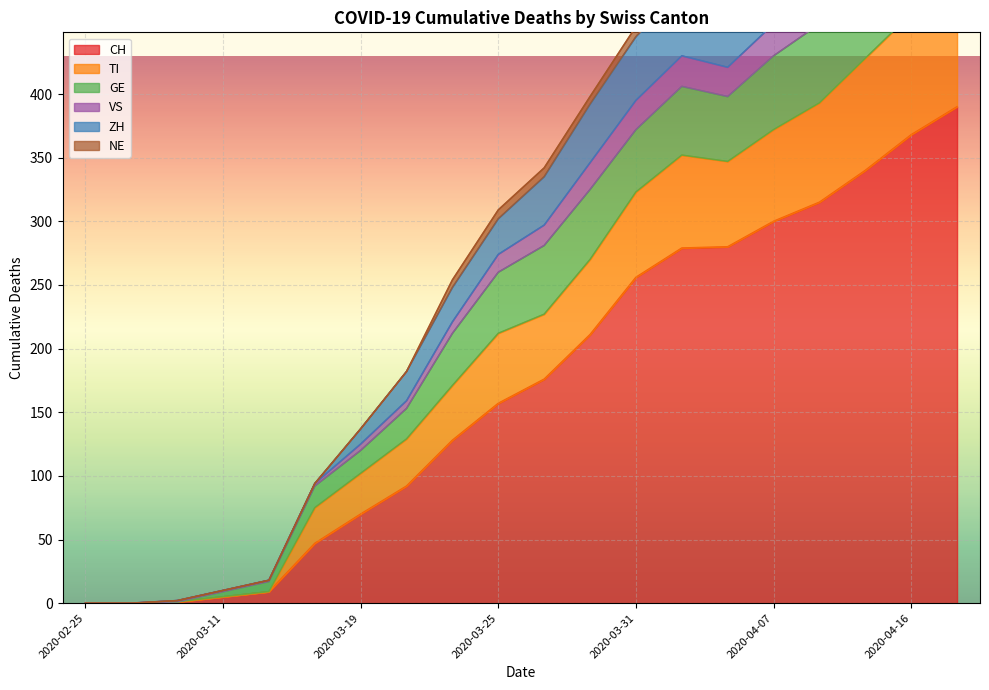

The CH series shows 75 at 2020-04-16. True or false?

False